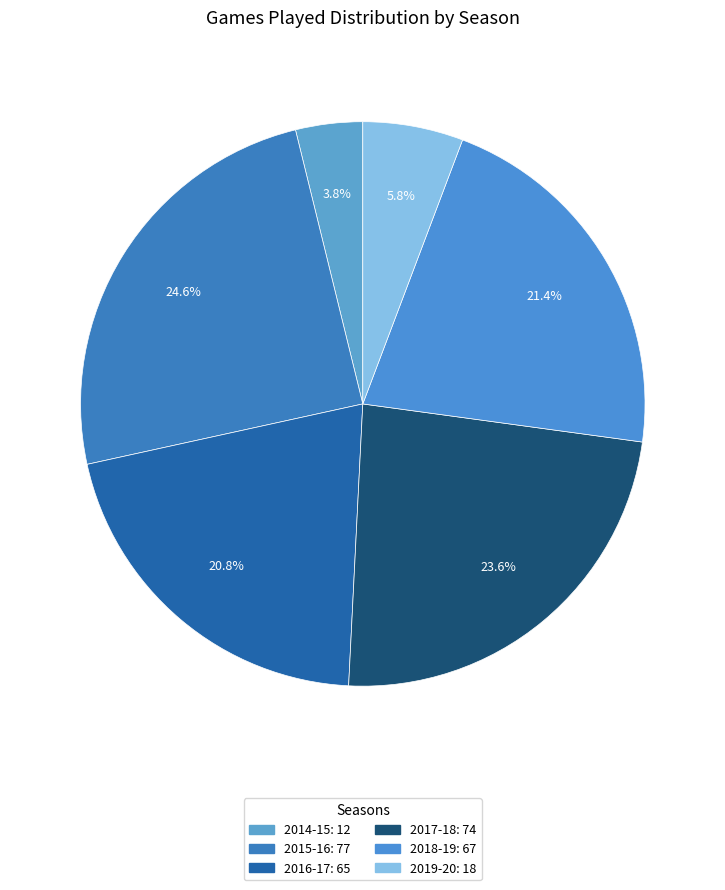

True or false: 2015-16 accounts for 16% of the total.

False